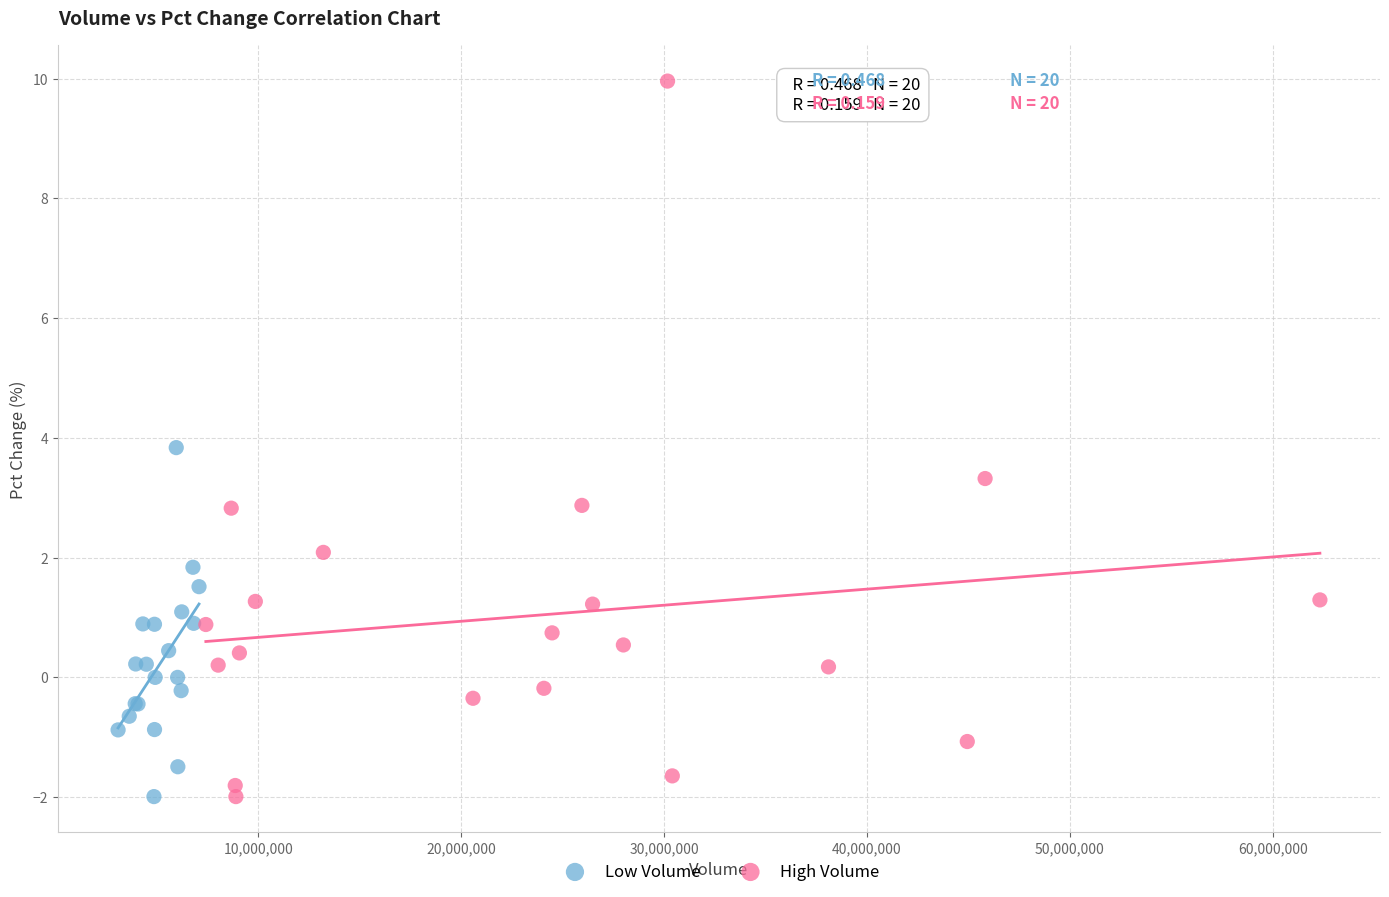

Which series contains the highest Y value?

High Volume